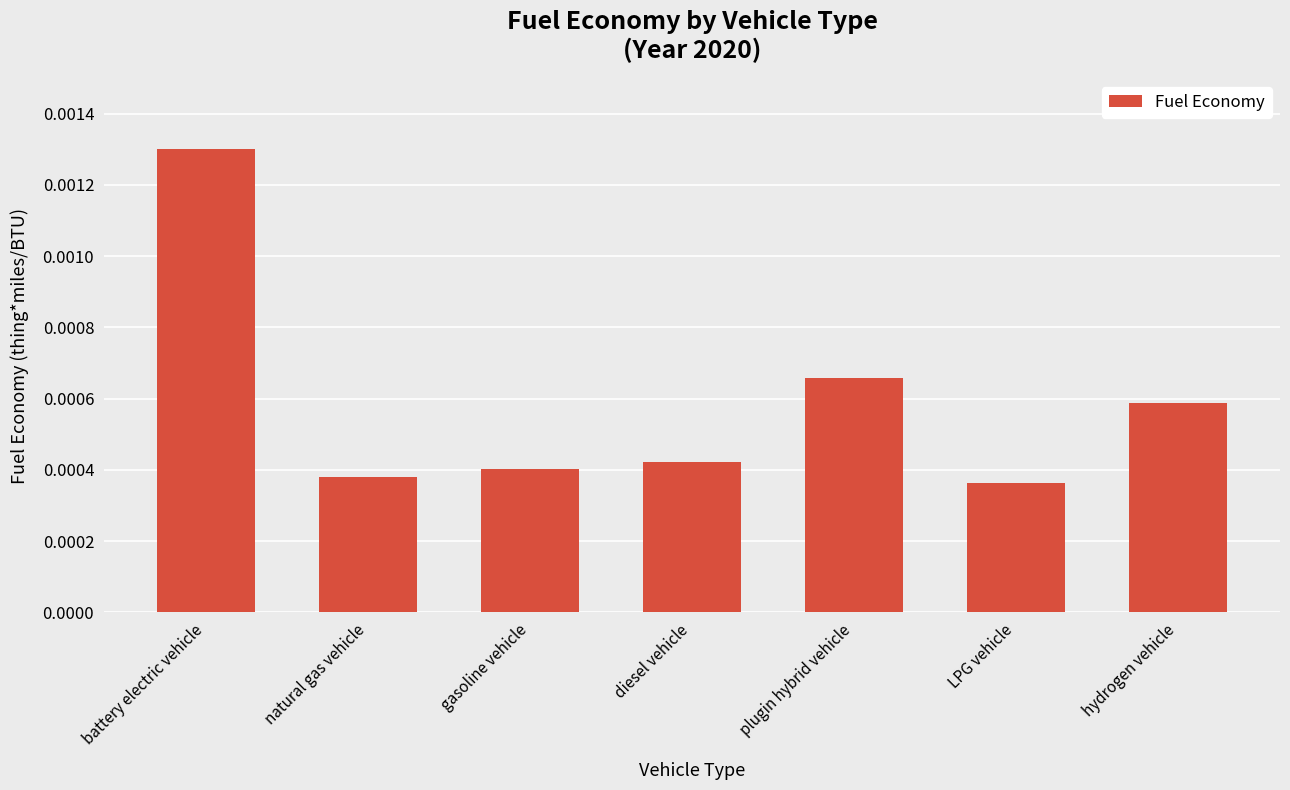

How many values are between 0 and 1?

7